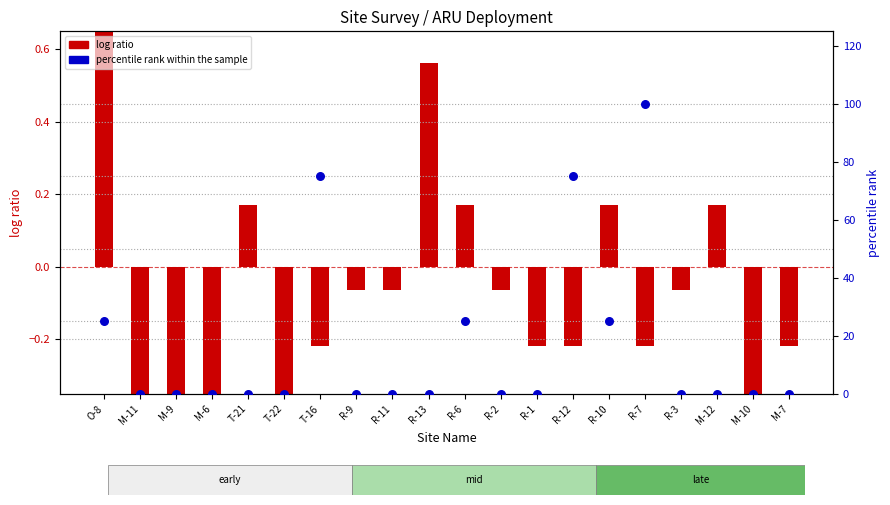

Which series reaches the maximum Y coordinate?

percentile rank within the sample